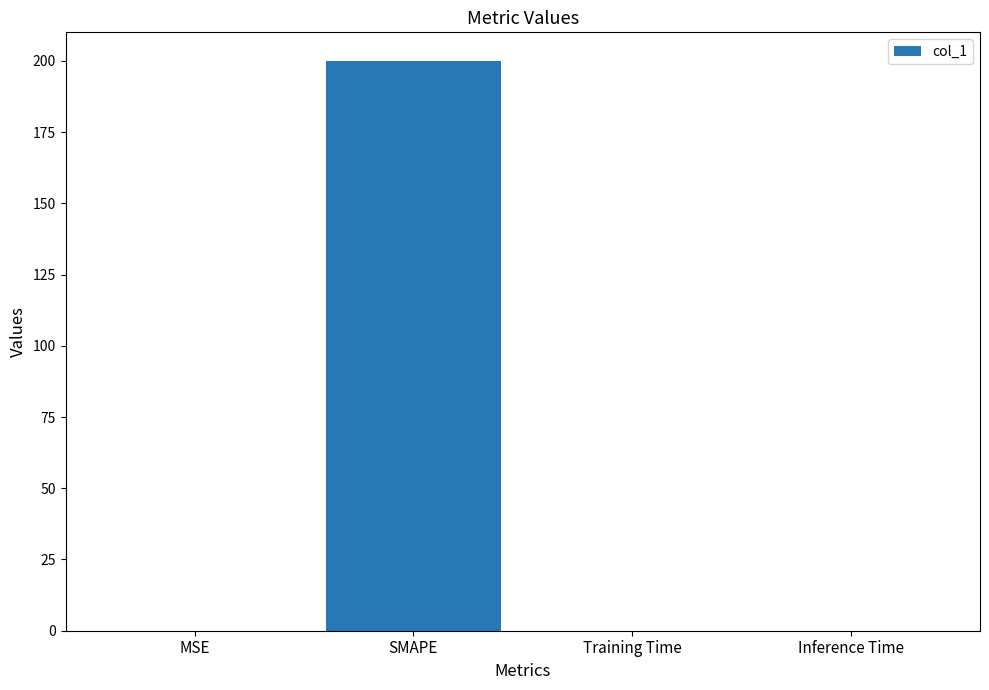

What is the greatest value displayed?

200.0